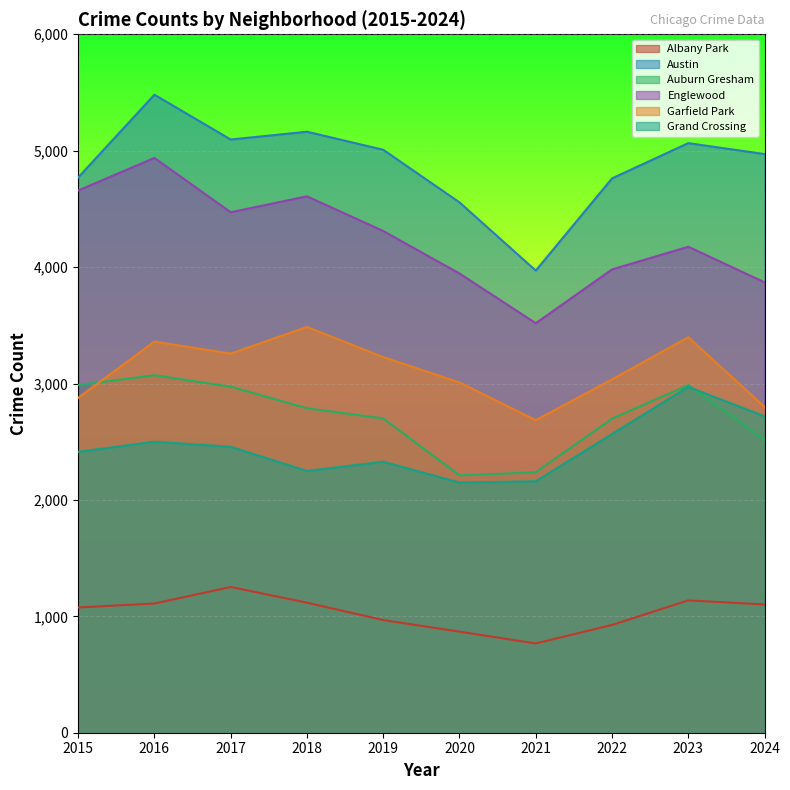

True or false: Auburn Gresham and Garfield Park cross at least once.

True